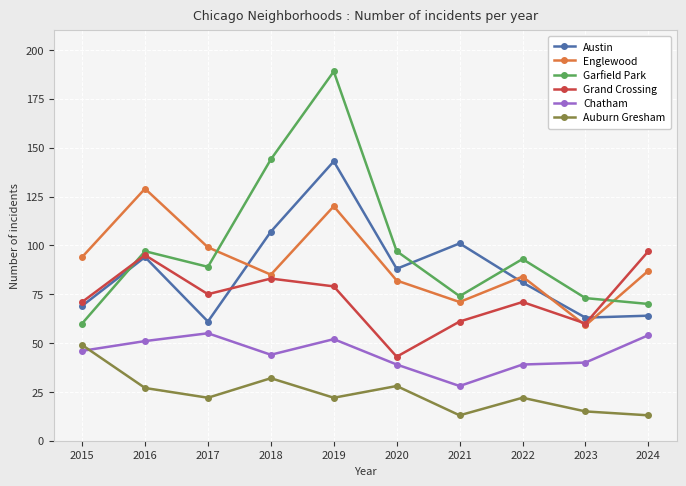

What is the value of the Auburn Gresham point at the 7th from the left?

13